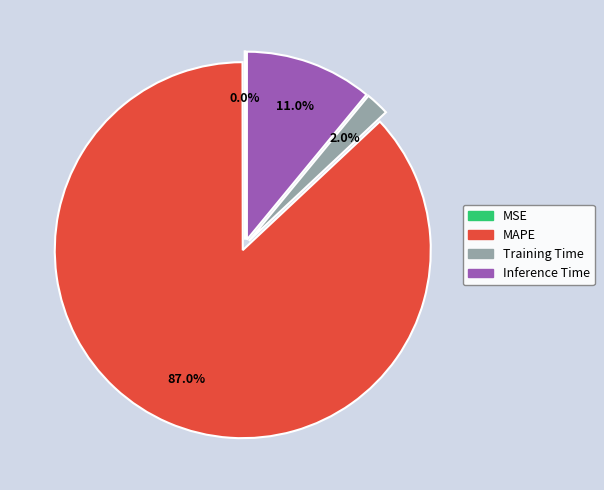

To the nearest percent, what portion does Inference Time represent?

11%